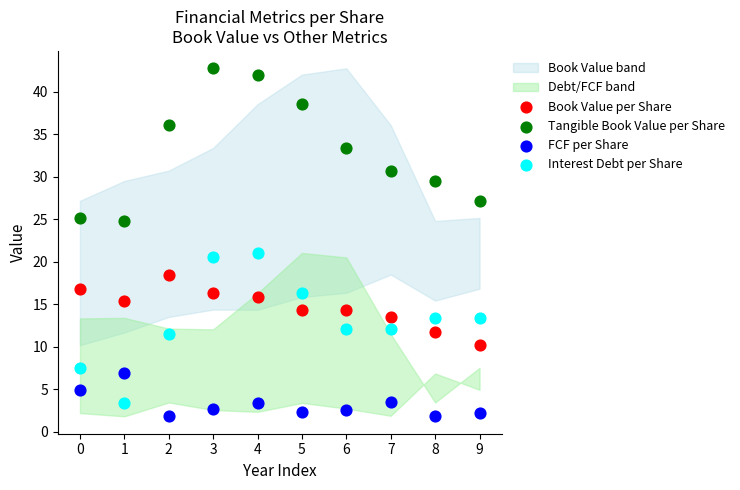

Across all series, what Y value is closest to 22?

21.0